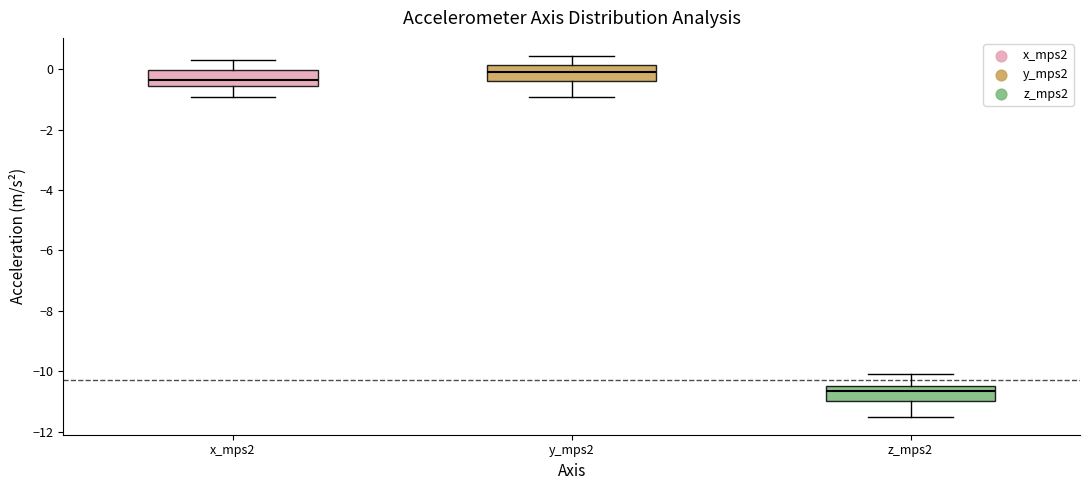

Where does the upper whisker of the box for z_mps2 end on the y-axis? The values are not printed on the chart, so give them approximately, as read against the axis.

-10.0